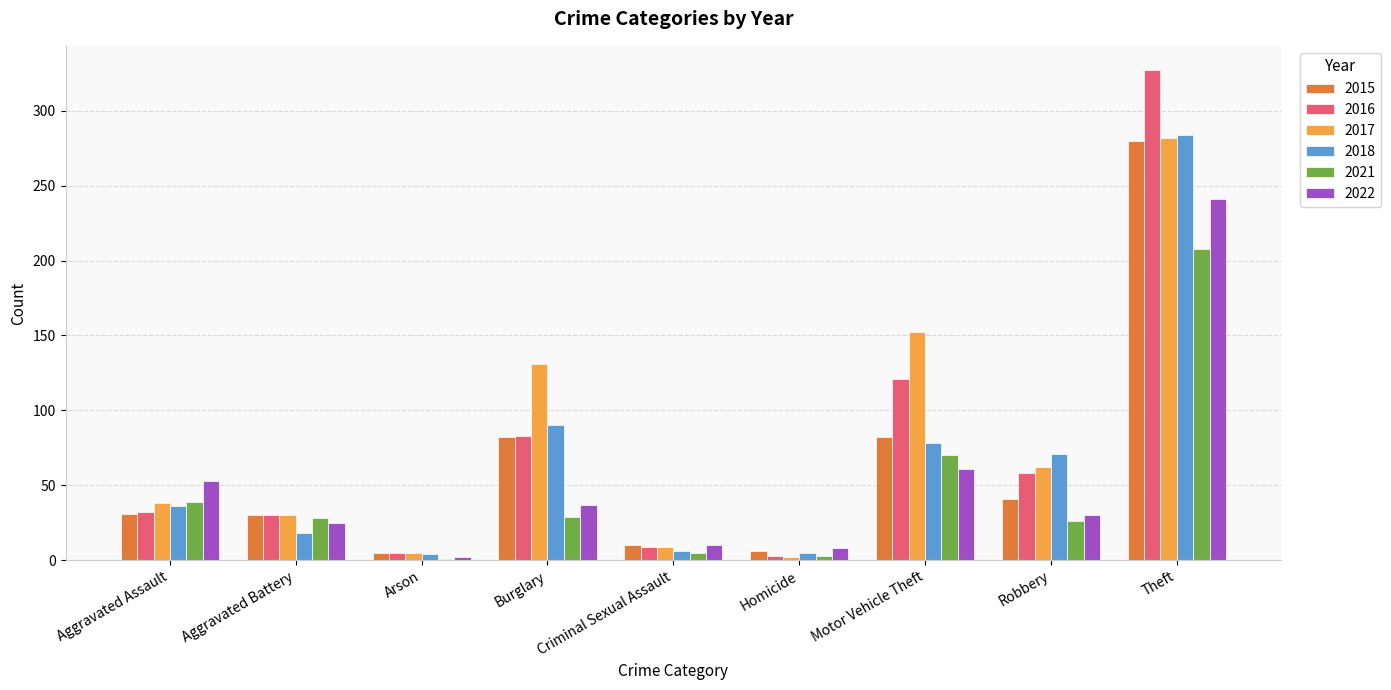

What is the average value of the 2018 series?

66